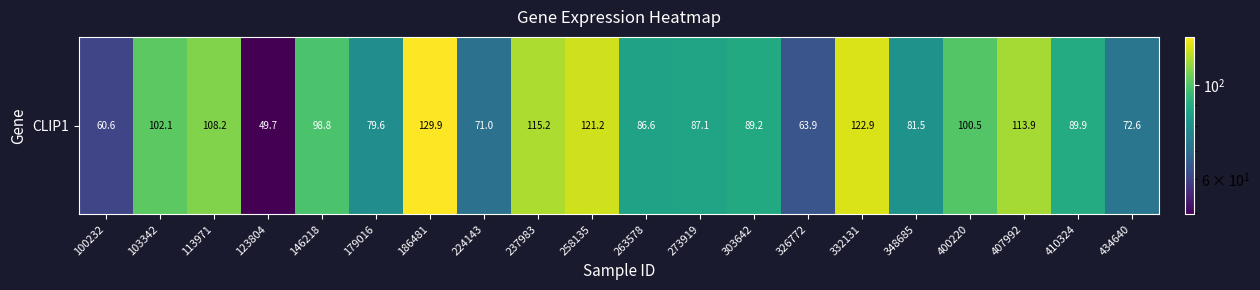

Count the number of data series in this chart.

1